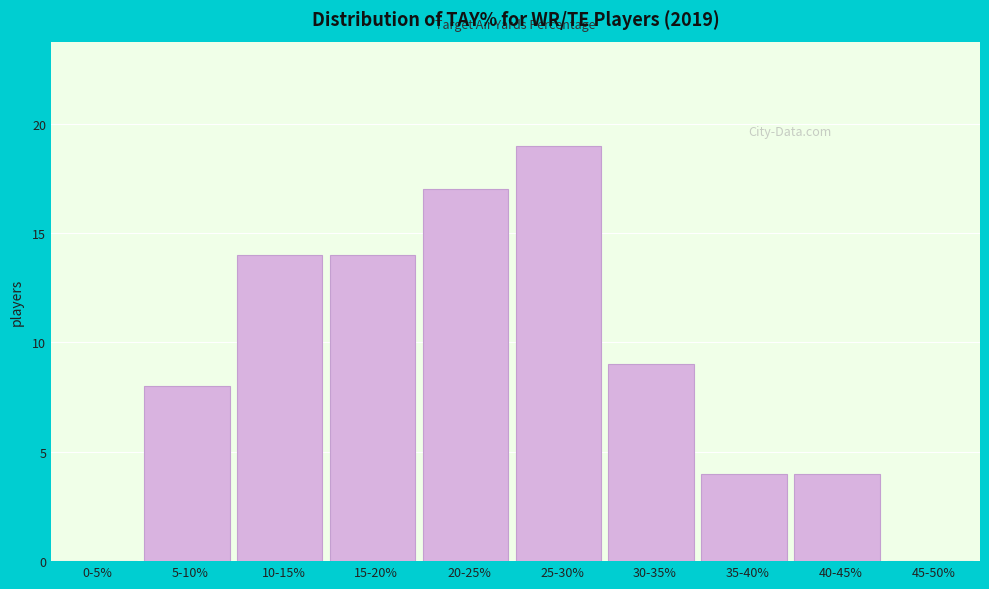

Reading left to right, list all the values displayed in this chart.

0-5%=0	5-10%=8	10-15%=14	15-20%=14	20-25%=17	25-30%=19	30-35%=9	35-40%=4	40-45%=4	45-50%=0